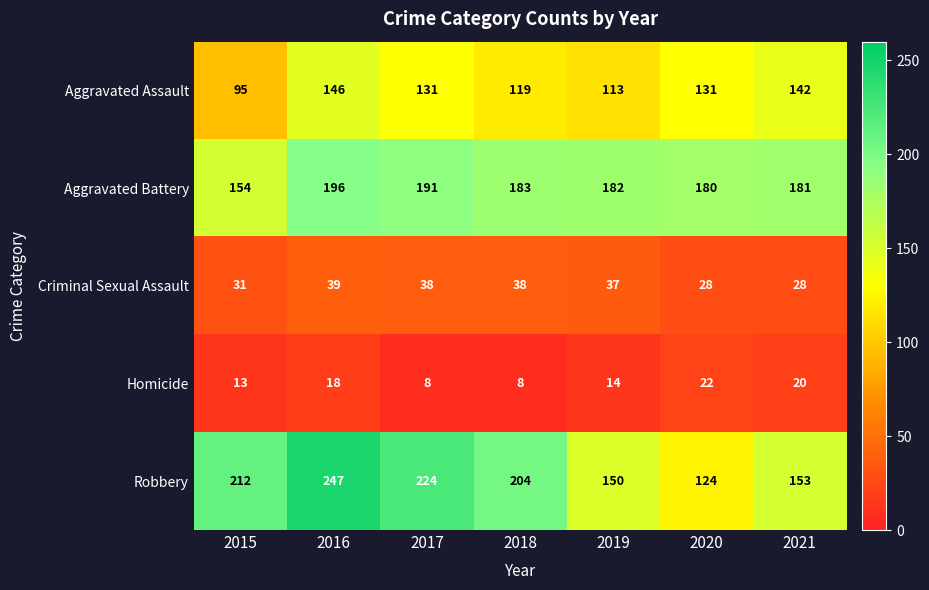

What is the spread (max minus min) of values at 2017?

216